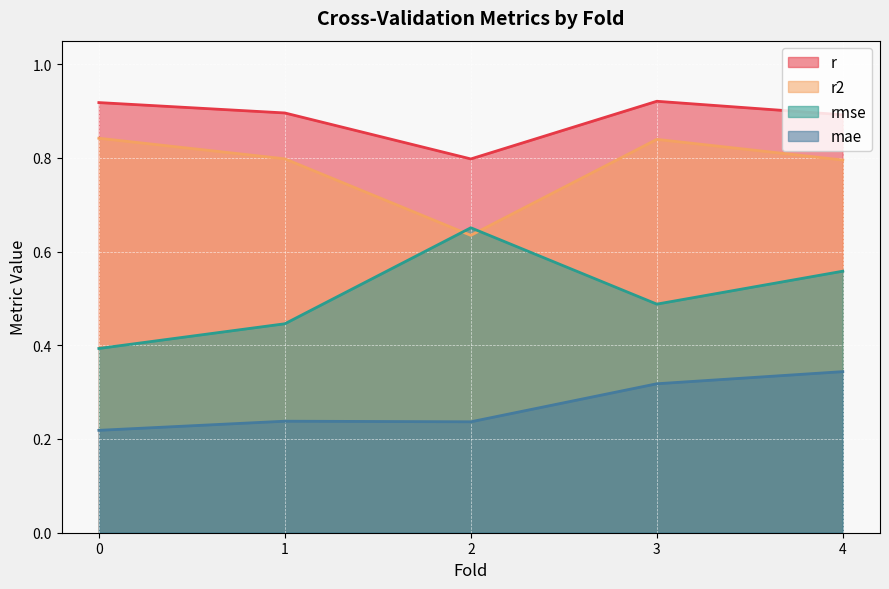

How many interior local peaks does the r series have?

1